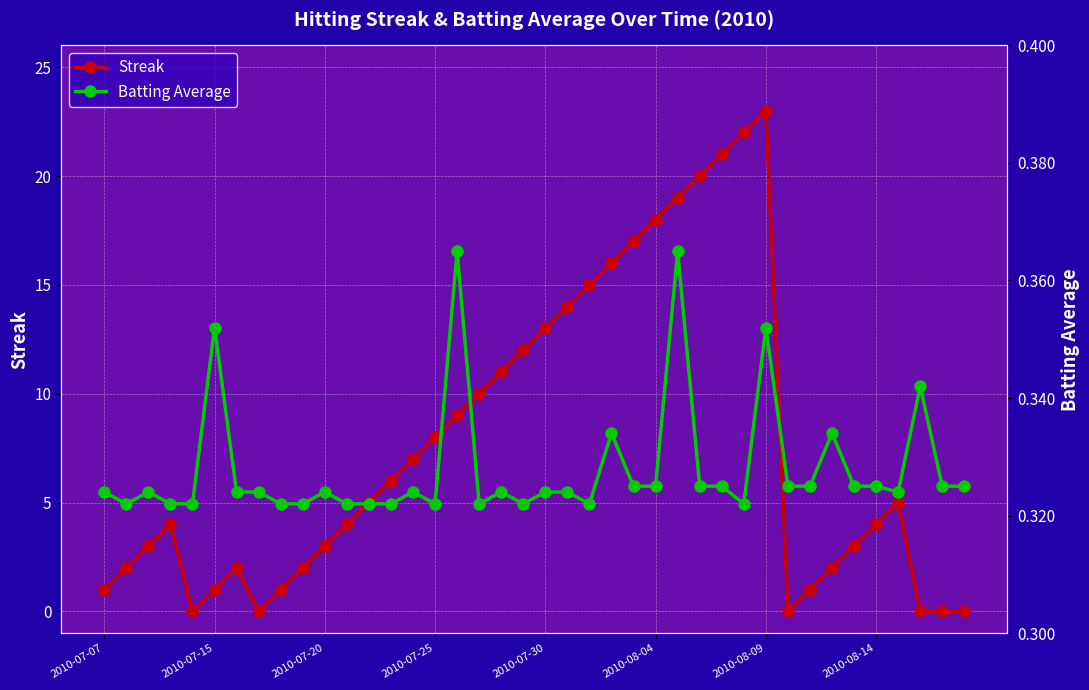

Is it true that Streak equals 5.2 at 2010-07-30?

False